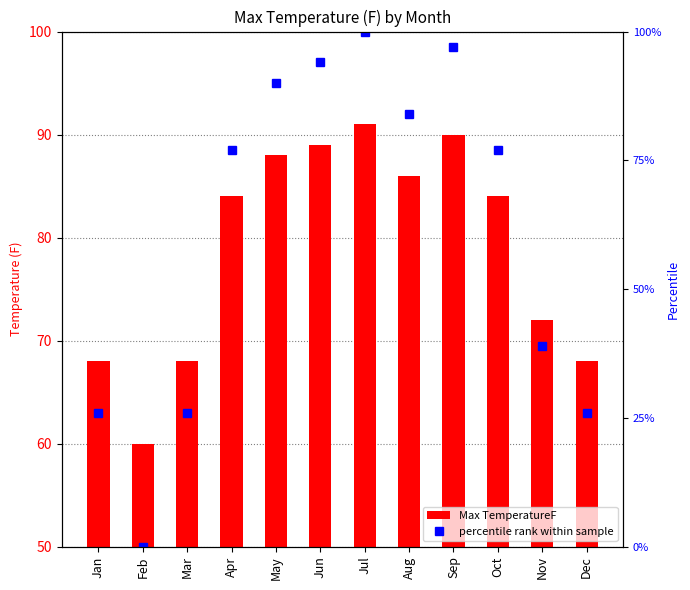

Reading right to left, extract all data points from this chart.

Max TemperatureF: Dec=68	Nov=72	Oct=84	Sep=90	Aug=86	Jul=91	Jun=89	May=88	Apr=84	Mar=68	Feb=60	Jan=68
percentile rank within sample: Dec=26	Nov=39	Oct=77	Sep=97	Aug=84	Jul=100	Jun=94	May=90	Apr=77	Mar=26	Feb=0	Jan=26